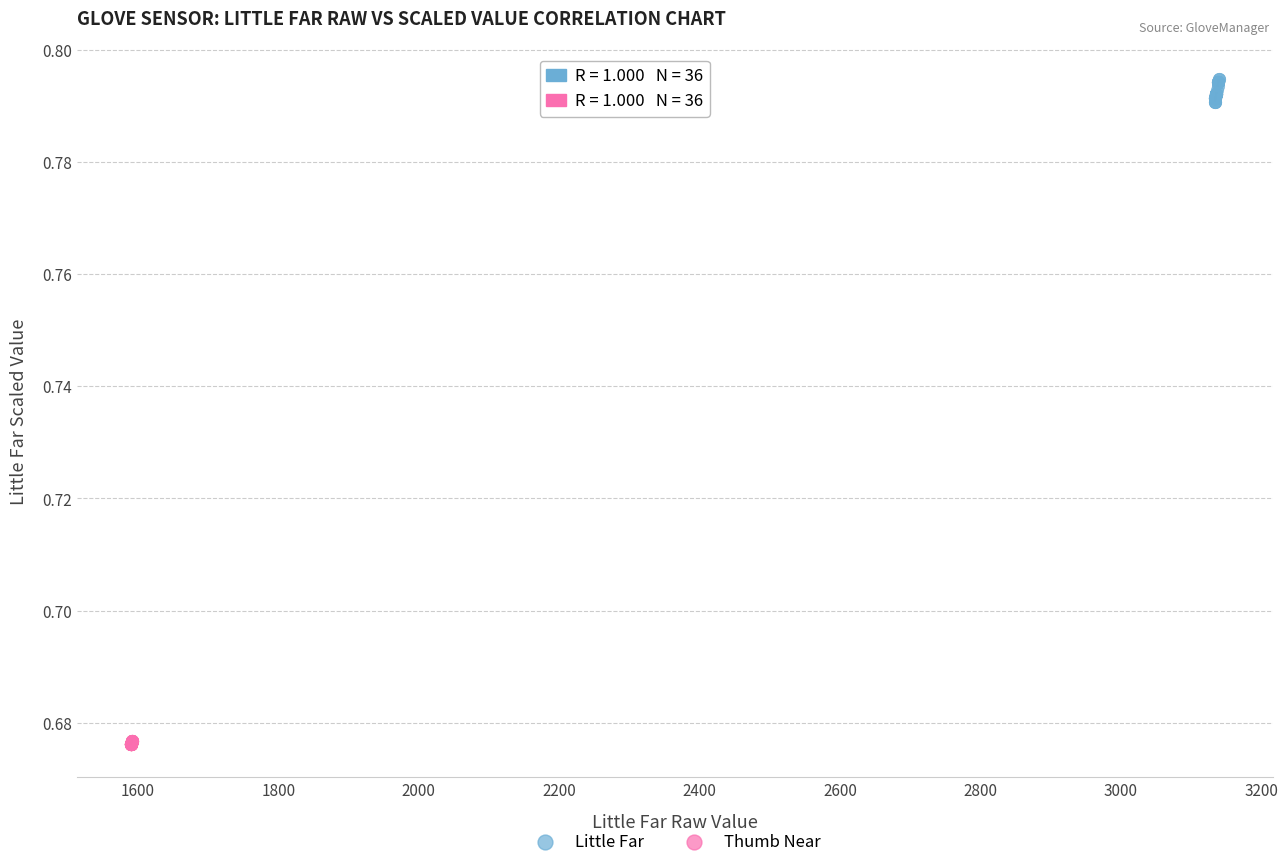

Which series has the widest spread of Y values?

Little Far